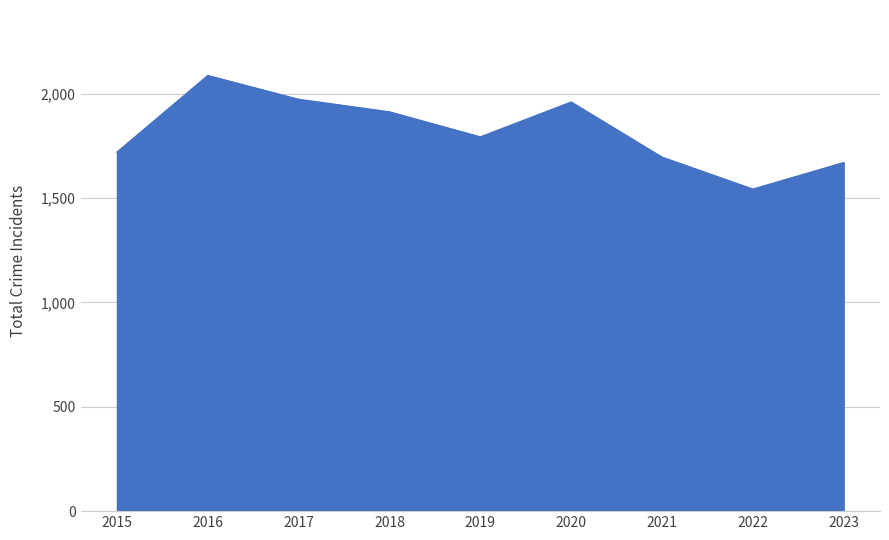

Is it true that the value at 2018 is 1256?

False